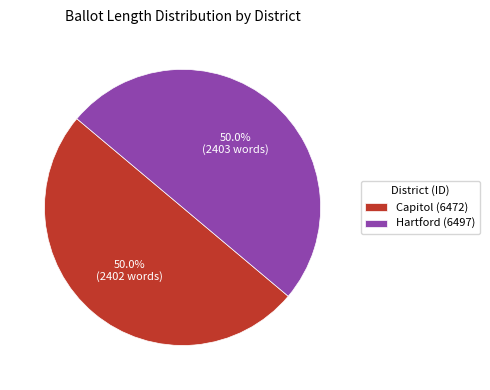

What percentage is NOT represented by Capitol (6472)?

50.0%